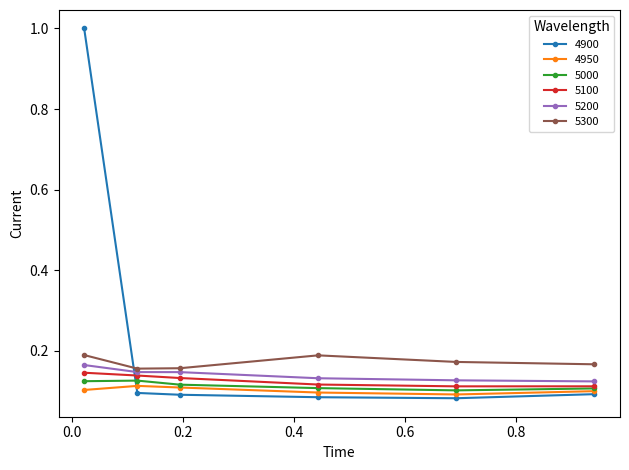

True or false: 5300 has more than 0 points higher than both neighbors.

True